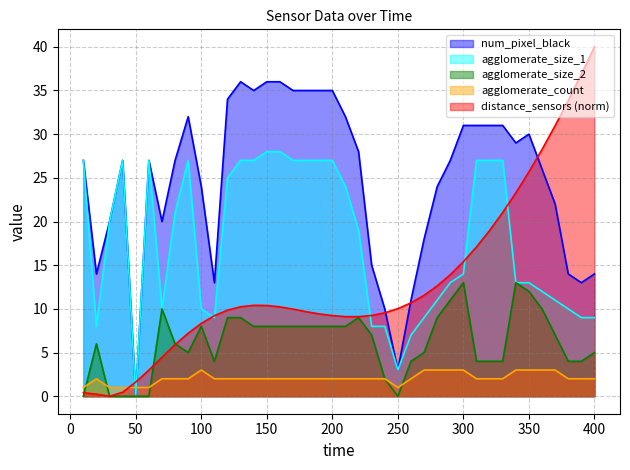

Reading left to right, list all the values displayed in this chart.

distance_sensors: 0.4	0.2	0.0	0.5	1.6	3.0	4.5	5.9	7.2	8.3	9.2	9.9	10.2	10.4	10.4	10.2	10.0	9.7	9.4	9.2	9.1	9.1	9.2	9.5	10.0	10.7	11.6	12.6	13.9	15.4	17.1	19.0	21.0	23.3	25.7	28.2	31.0	33.8	36.9	40.0
num_pixel_black: 27.0	14.0	20.0	27.0	0.0	27.0	20.0	27.0	32.0	24.0	13.0	34.0	36.0	35.0	36.0	36.0	35.0	35.0	35.0	35.0	32.0	28.0	15.0	10.0	3.0	11.0	18.0	24.0	27.0	31.0	31.0	31.0	31.0	29.0	30.0	26.0	22.0	14.0	13.0	14.0
agglomerate_size_1: 27.0	8.0	20.0	27.0	0.0	27.0	10.0	21.0	27.0	10.0	9.0	25.0	27.0	27.0	28.0	28.0	27.0	27.0	27.0	27.0	24.0	19.0	8.0	8.0	3.0	7.0	9.0	11.0	13.0	14.0	27.0	27.0	27.0	13.0	13.0	12.0	11.0	10.0	9.0	9.0
agglomerate_size_2: 0.0	6.0	0.0	0.0	0.0	0.0	10.0	6.0	5.0	8.0	4.0	9.0	9.0	8.0	8.0	8.0	8.0	8.0	8.0	8.0	8.0	9.0	7.0	2.0	0.0	4.0	5.0	9.0	11.0	13.0	4.0	4.0	4.0	13.0	12.0	10.0	7.0	4.0	4.0	5.0
agglomerate_count: 1.0	2.0	1.0	1.0	1.0	1.0	2.0	2.0	2.0	3.0	2.0	2.0	2.0	2.0	2.0	2.0	2.0	2.0	2.0	2.0	2.0	2.0	2.0	2.0	1.0	2.0	3.0	3.0	3.0	3.0	2.0	2.0	2.0	3.0	3.0	3.0	3.0	2.0	2.0	2.0